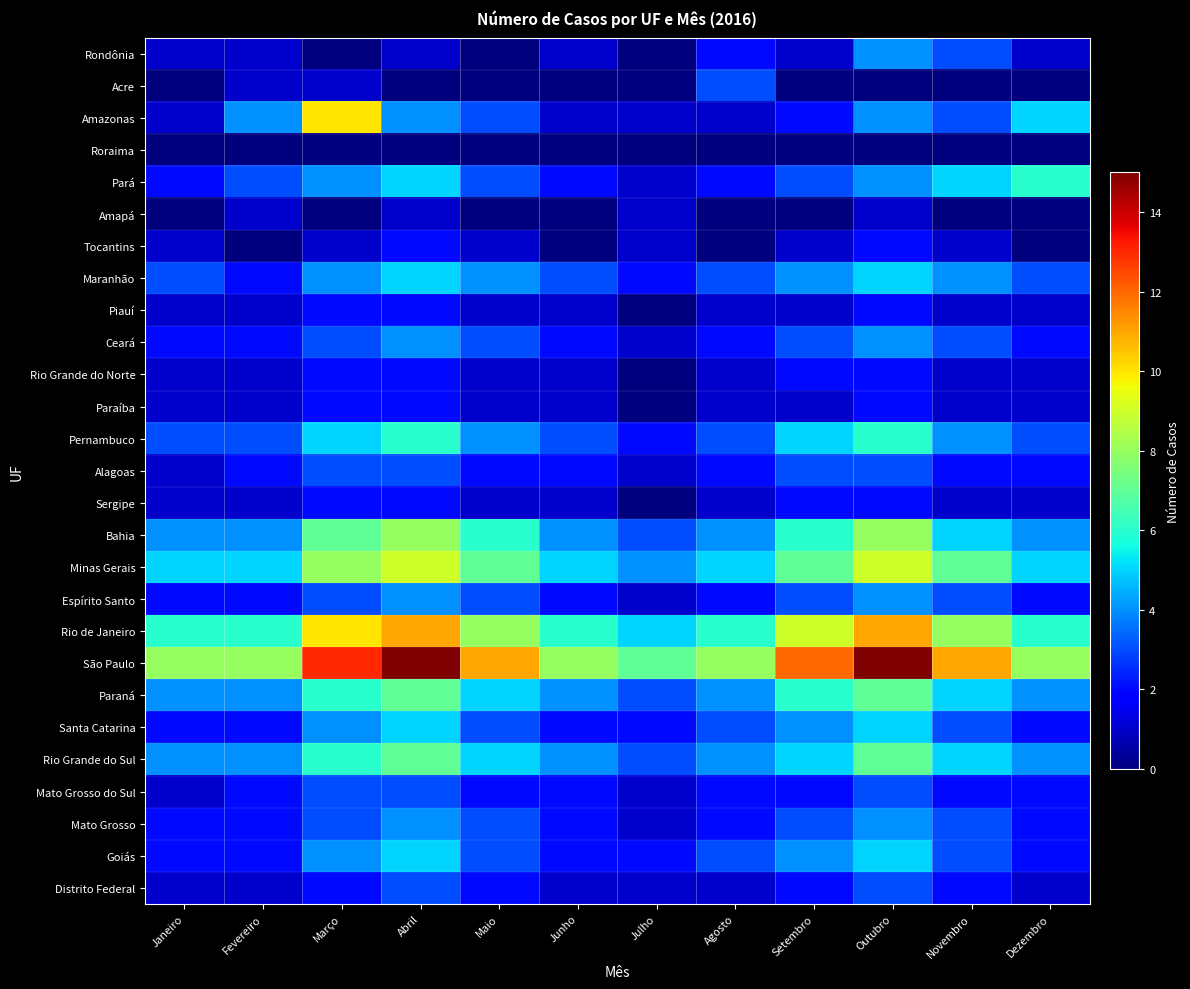

At which category is the sum across all series the highest?

Outubro